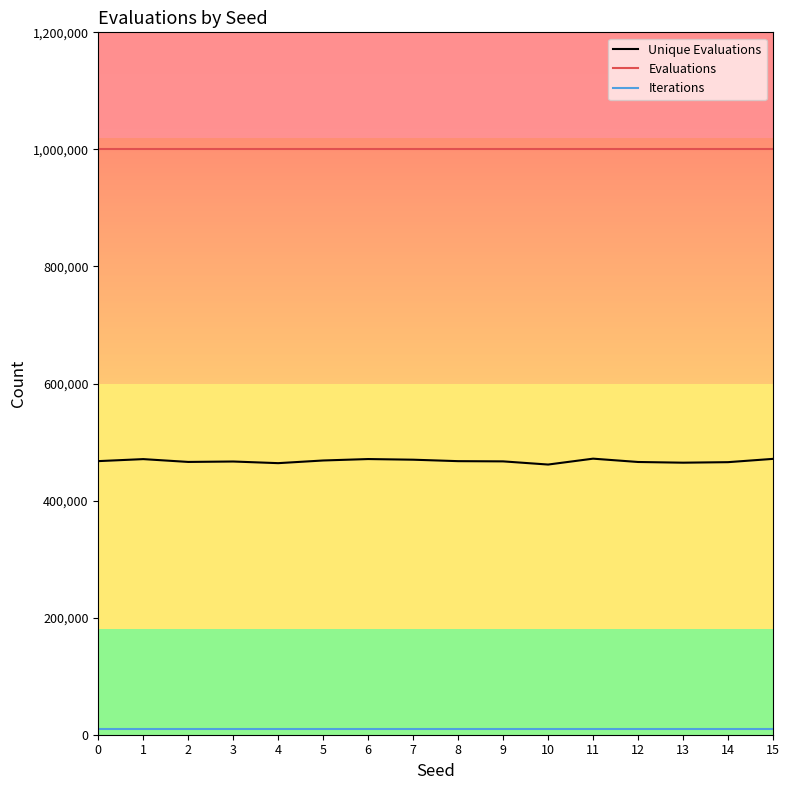

True or false: Evaluations and Unique Evaluations cross at least once.

False